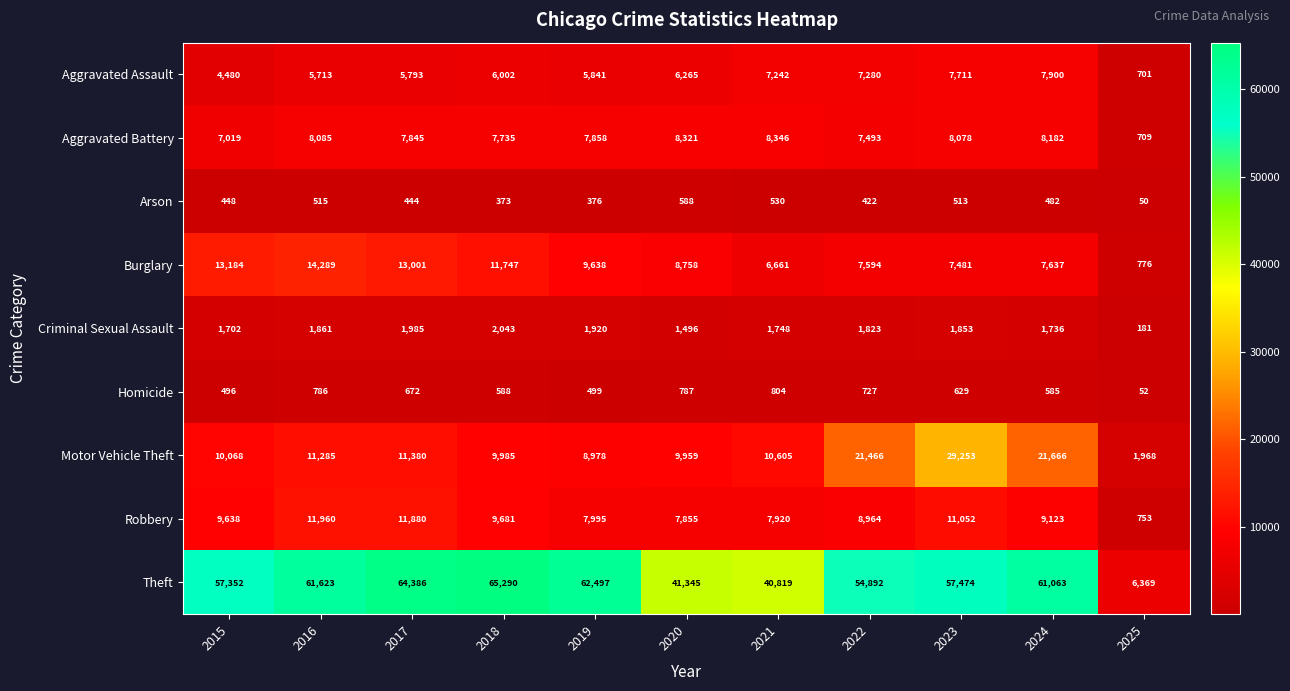

Where is Aggravated Battery nearest to the value 4527?

2015